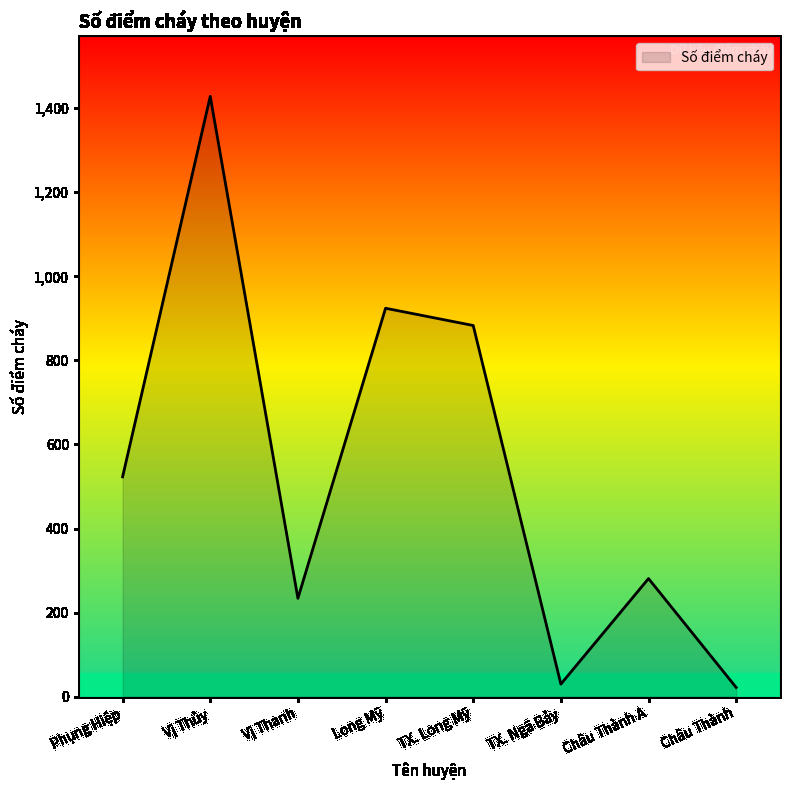

How many values are below 523?

4